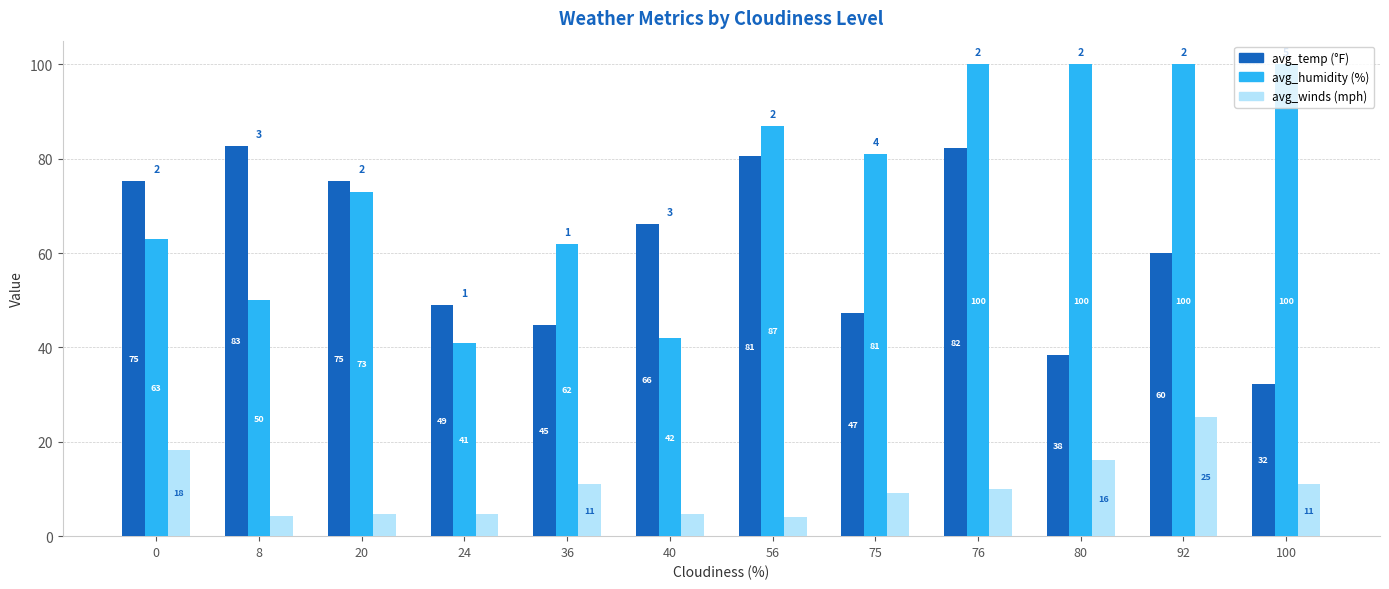

At which category is the sum across all series the highest?

76